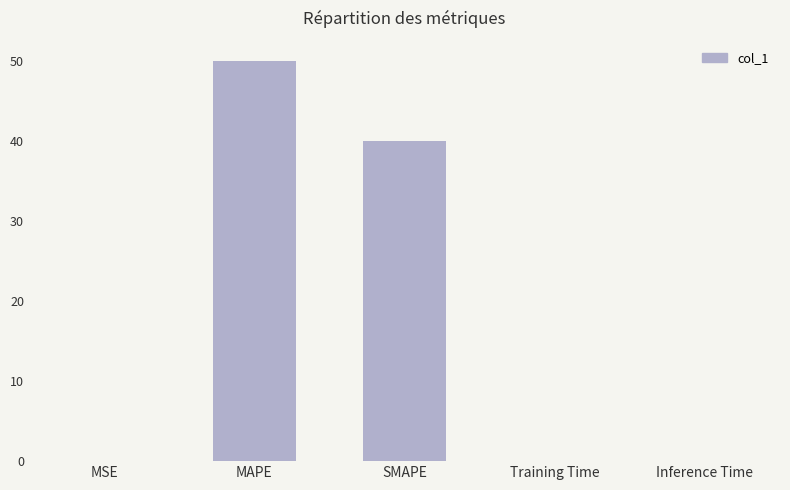

Is it true that the value at SMAPE is 40.0?

True